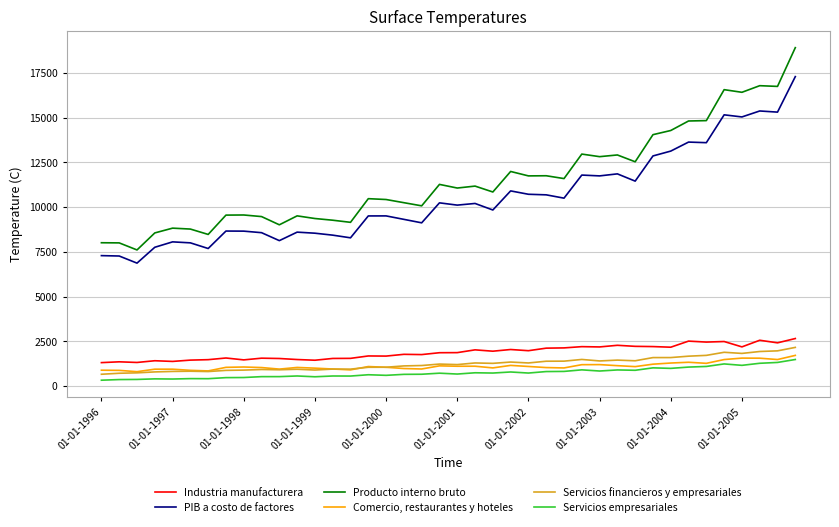

Which series has the largest total across all categories?

Producto interno bruto